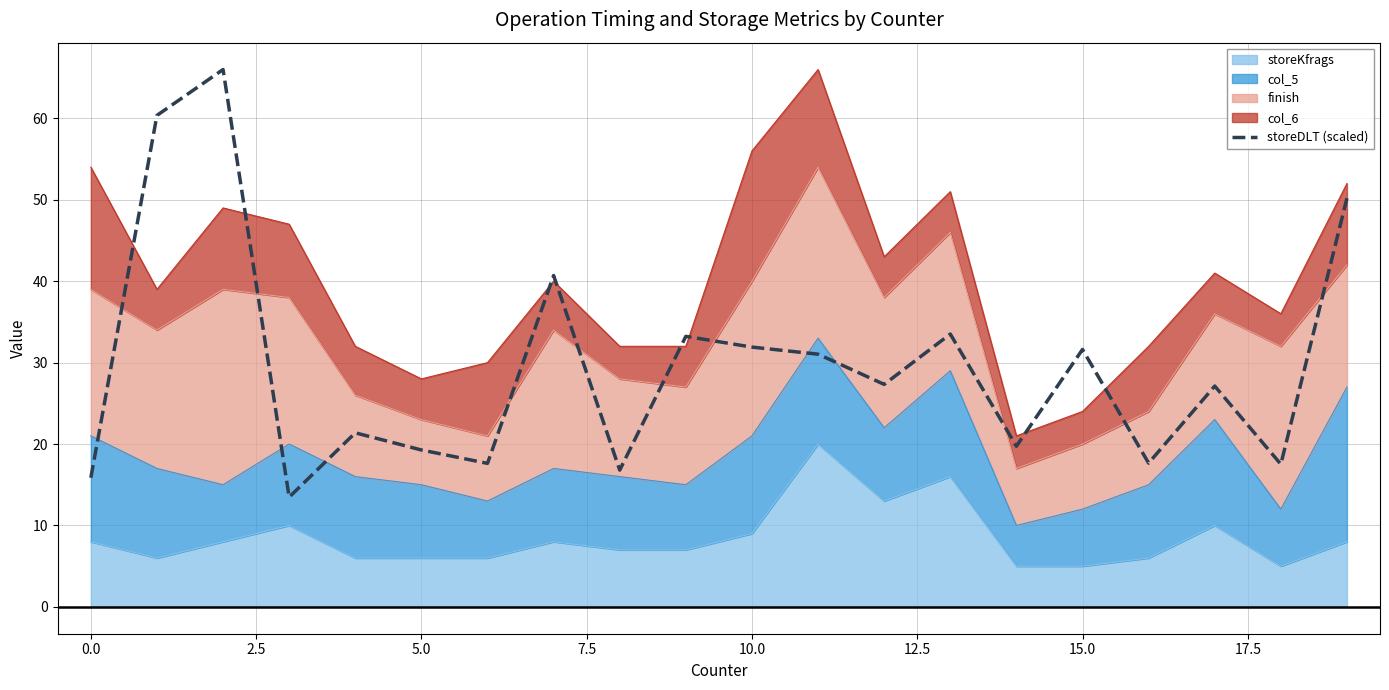

What is the average value?

29.6